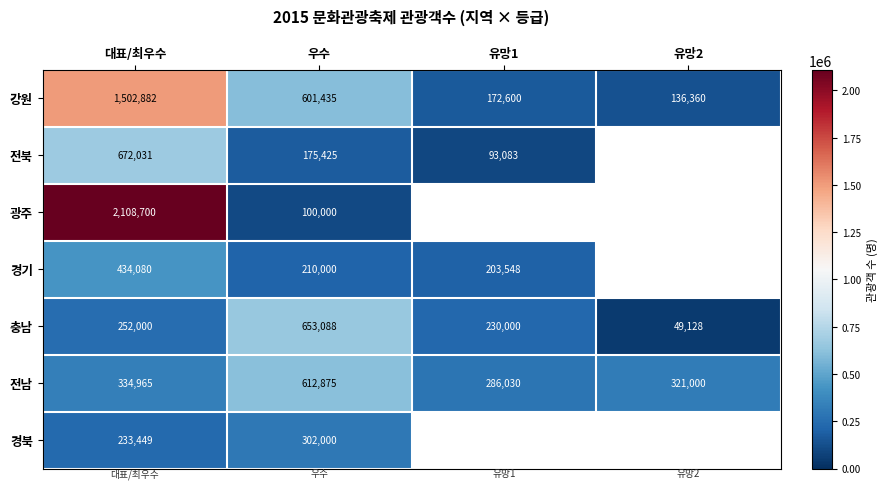

Rank the categories by 강원 value from highest to lowest.

대표/최우수, 우수, 유망1, 유망2